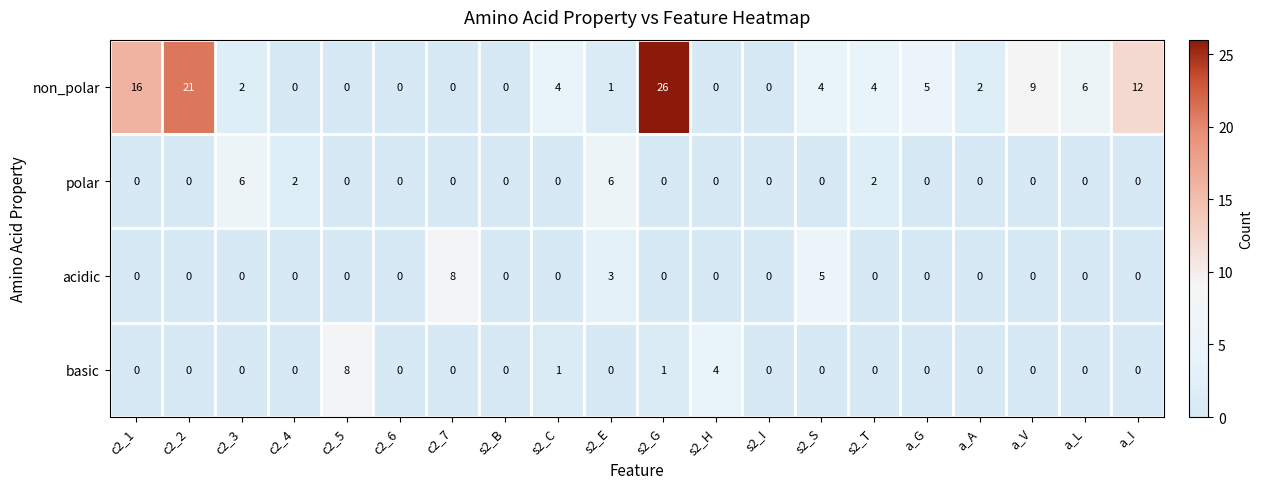

How many basic values are between 0 and 1?

18